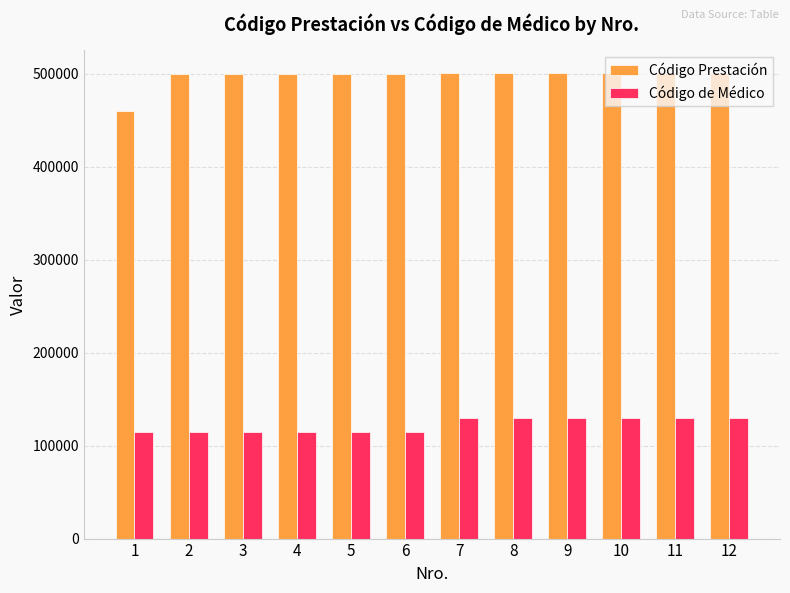

What is the minimum value shown in the chart?

114303